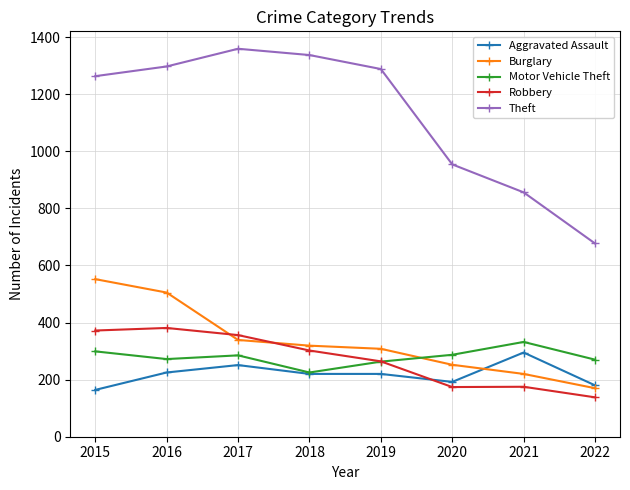

What is the difference between the Theft values at 2016 and 2015?

34